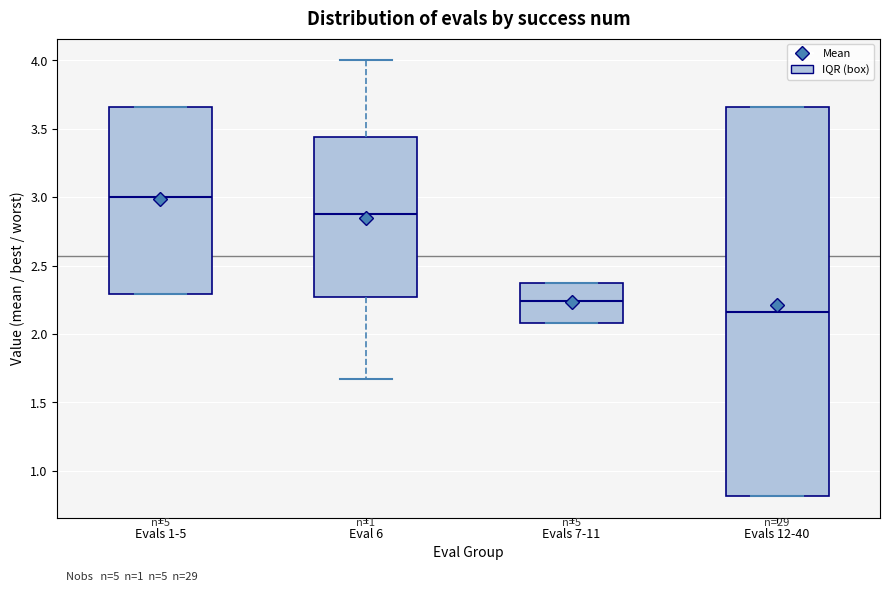

Where does the median line of the box for Evals 7-11 sit on the y-axis? The values are not printed on the chart, so give them approximately, as read against the axis.

2.25